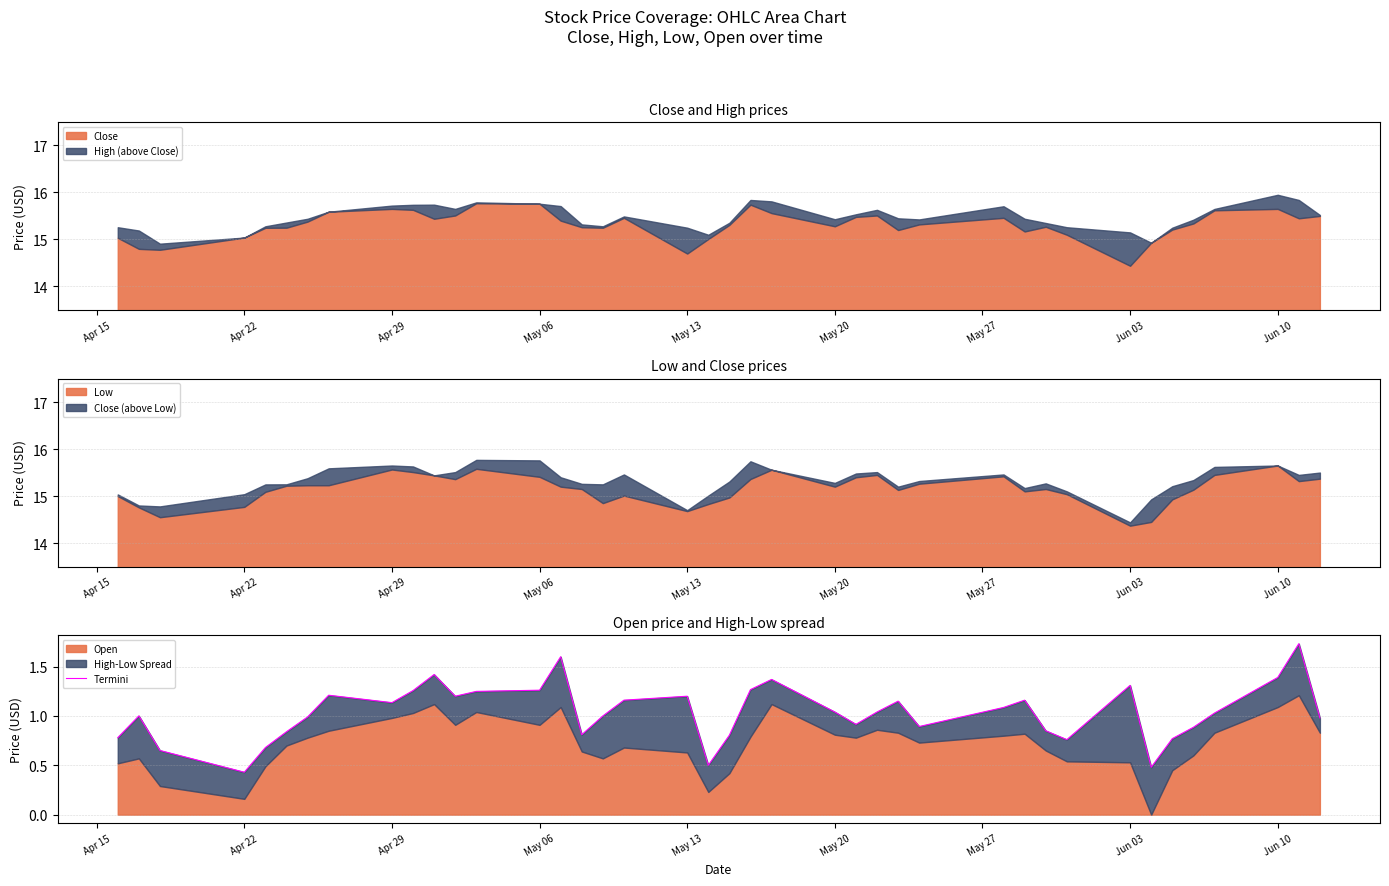

What is the difference between the second highest and second lowest values?

1.1